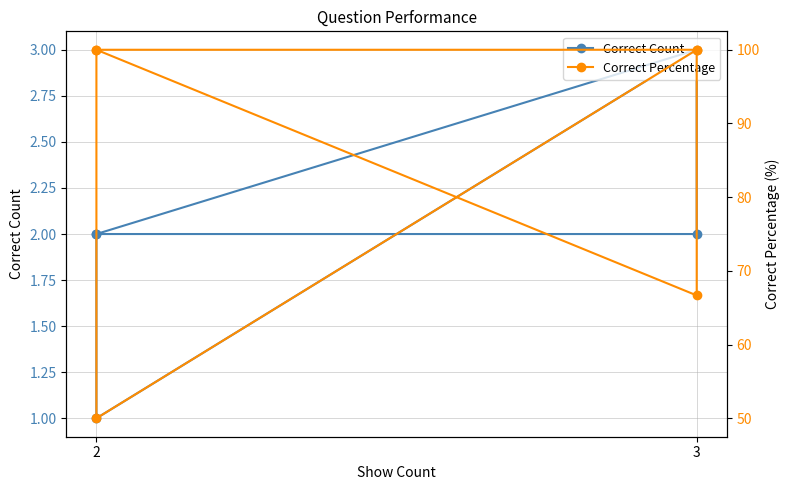

Is it true that Correct Percentage equals 19.4 at 2?

False